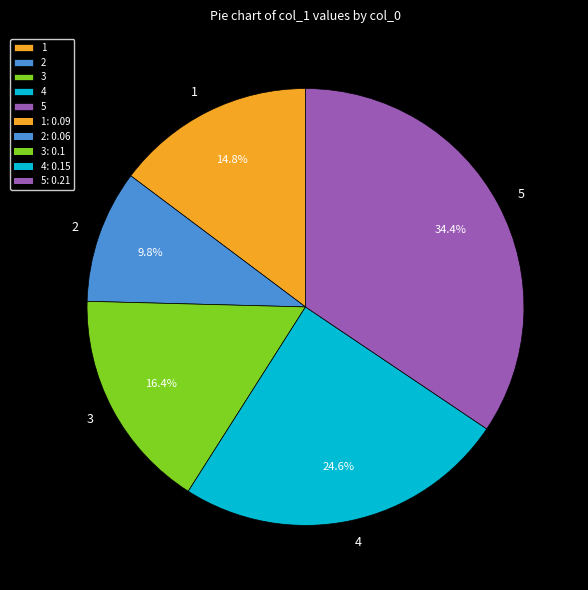

True or false: 3 accounts for 10% of the total.

False